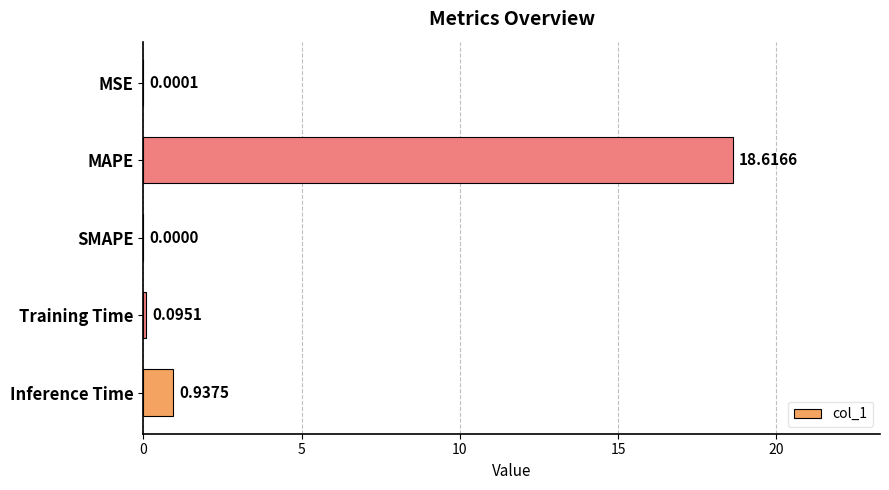

At which category does the chart reach its peak across all series?

MAPE